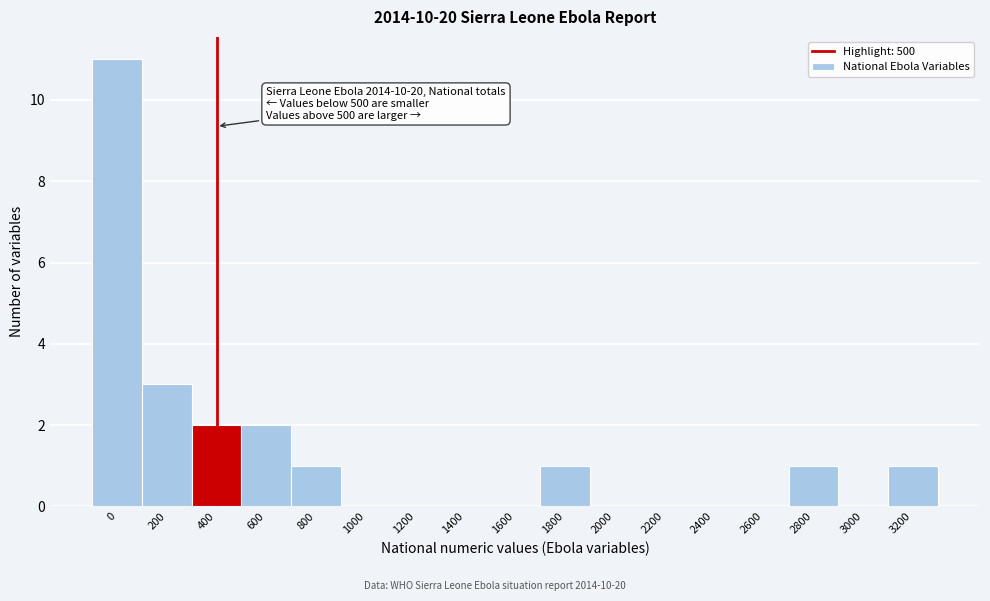

At which label is the value closest to 5?

200